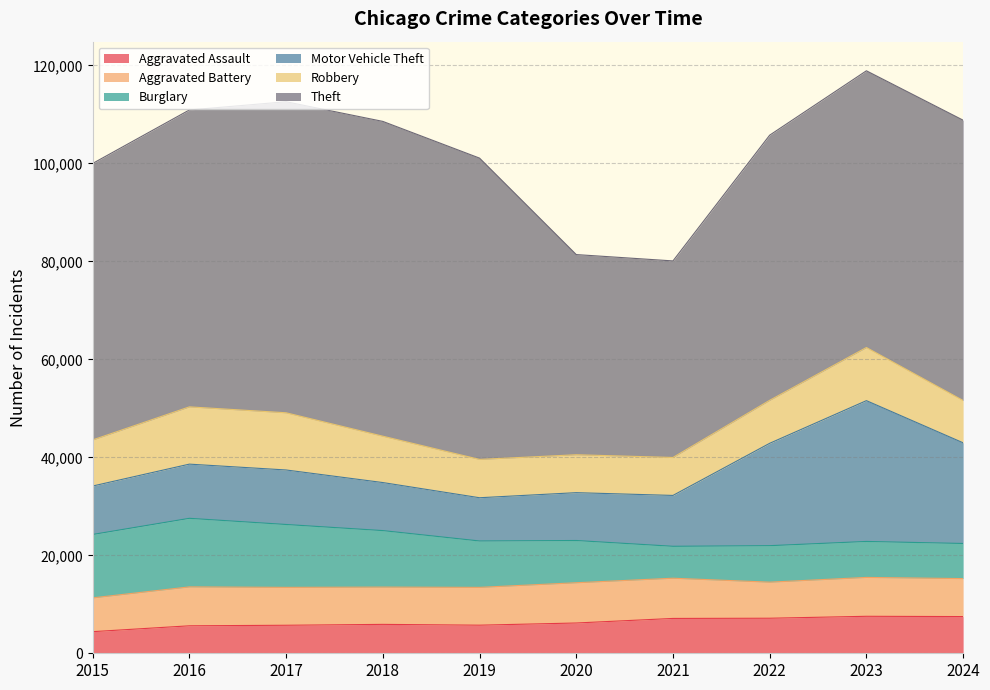

True or false: Theft and Aggravated Battery intersect in this chart.

False